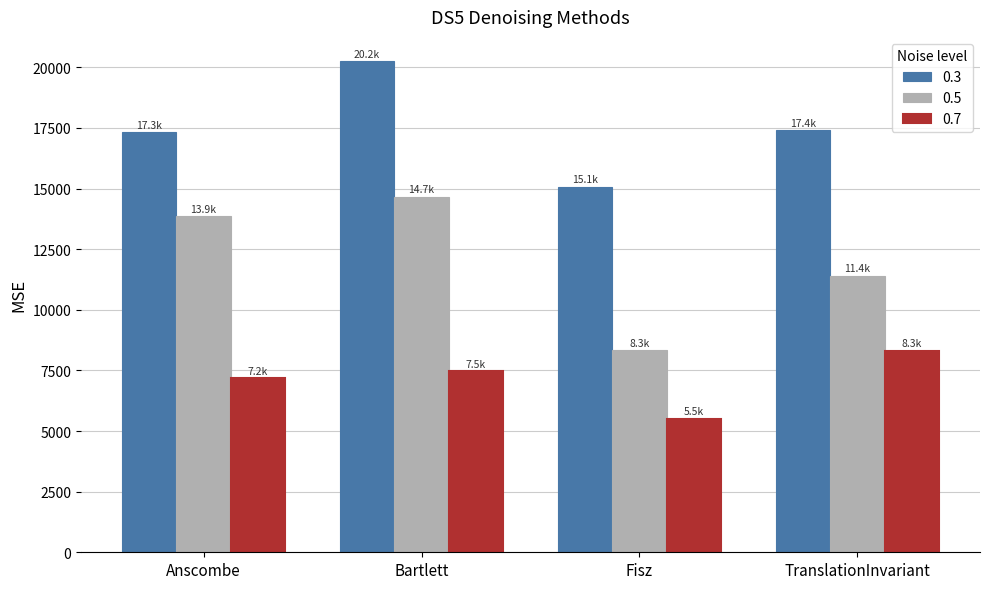

What is the label of the 3rd bar from the left?

Fisz